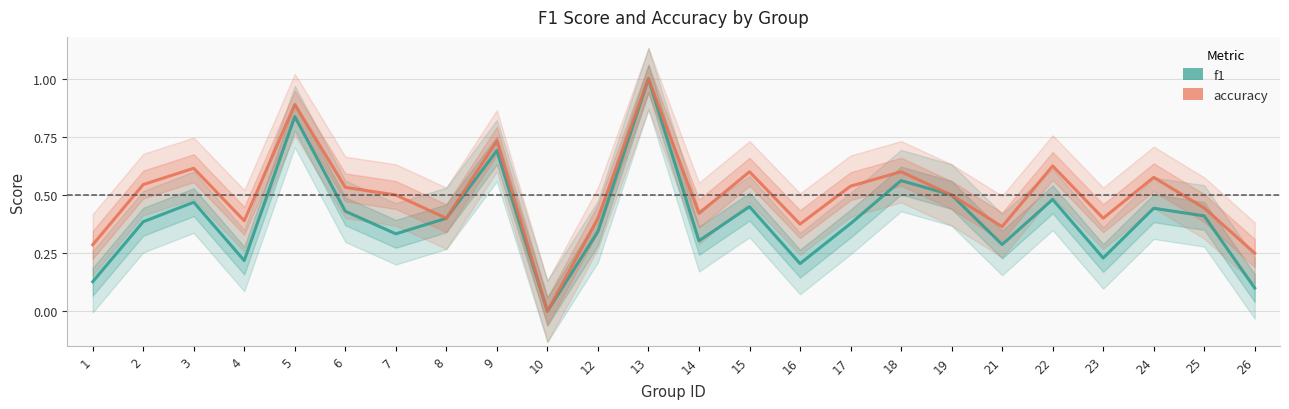

What are all the series names shown in the legend?

f1, accuracy